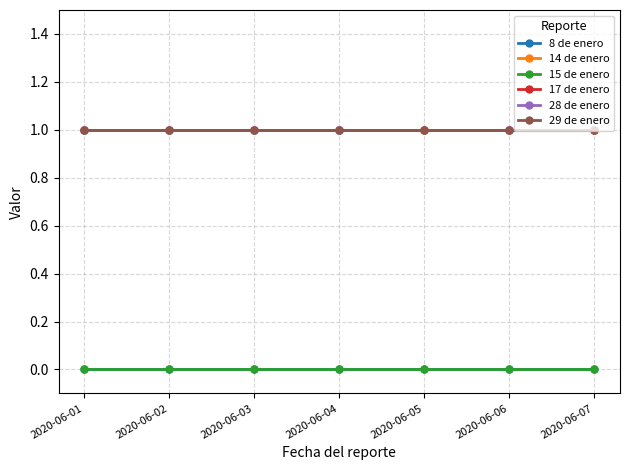

Does the chart have visible grid lines?

Yes